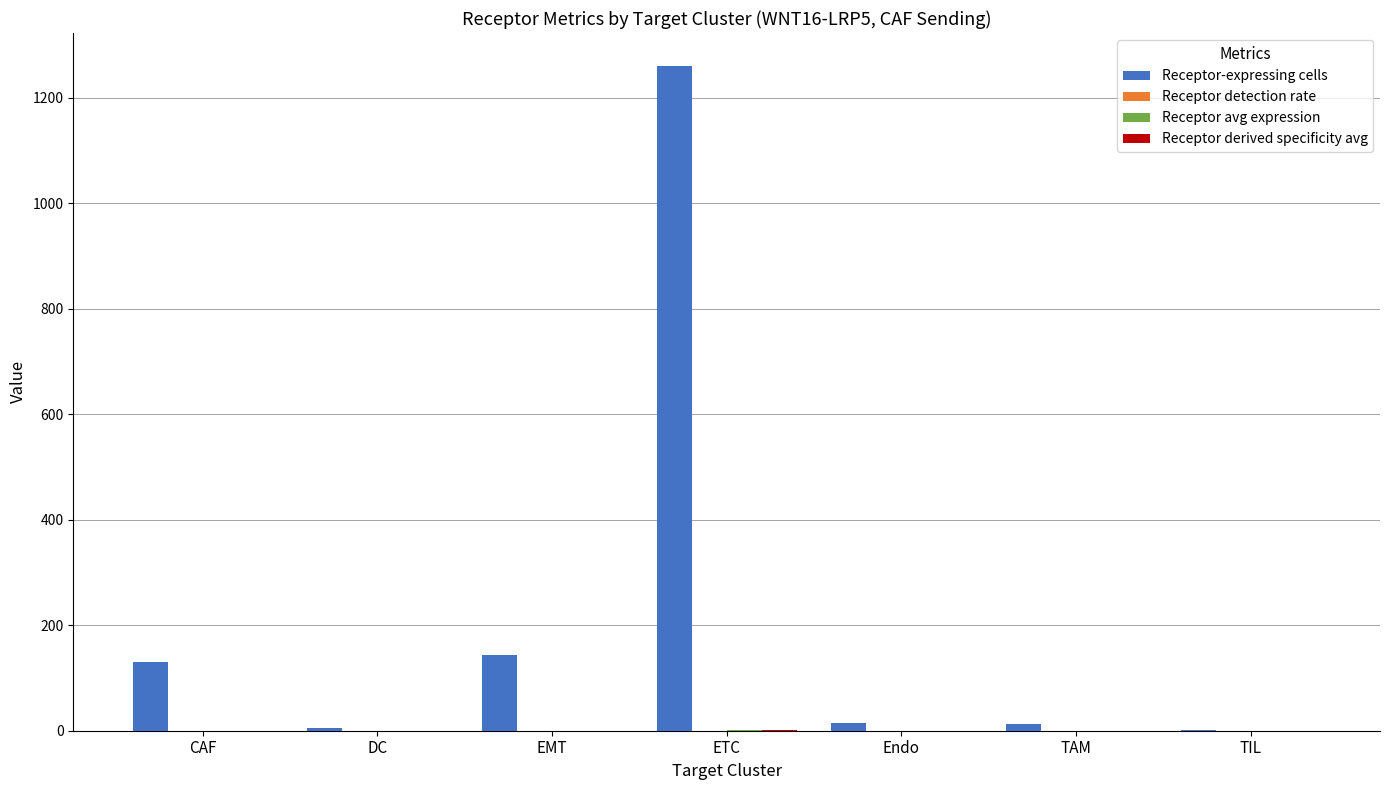

At which category is the sum across all series the highest?

ETC